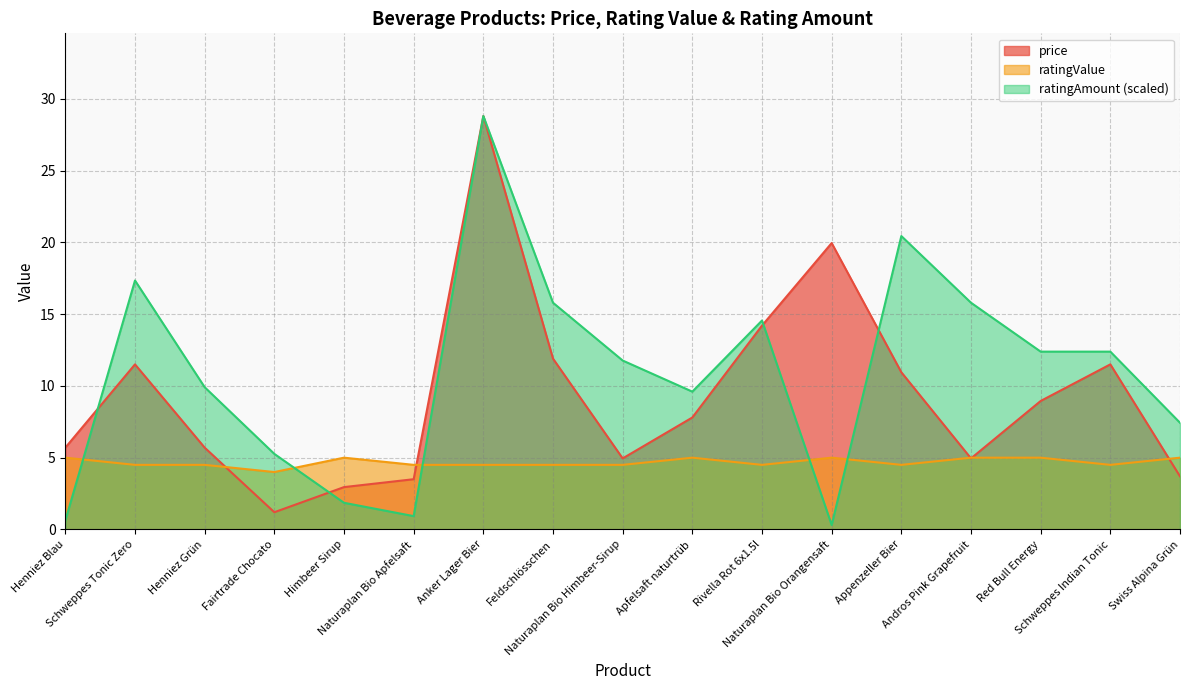

How many data points does each series have?

17